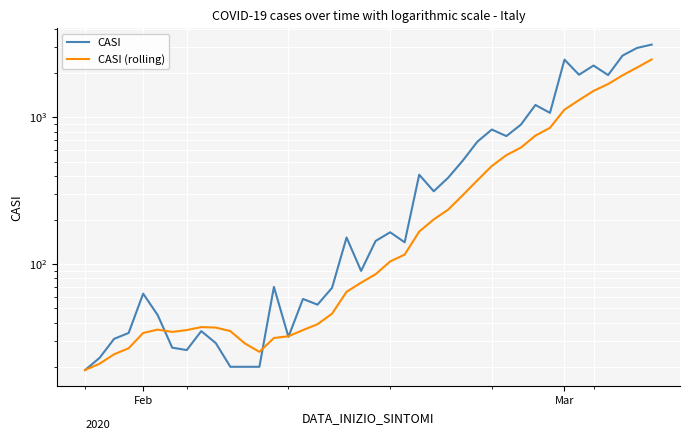

True or false: CASI has more than 0 interior local peaks.

True